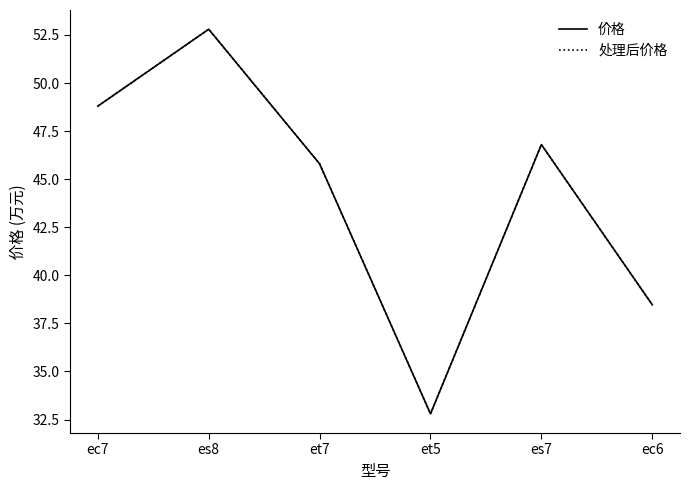

True or false: 处理后价格 has a value of 68.0 at ec6.

False